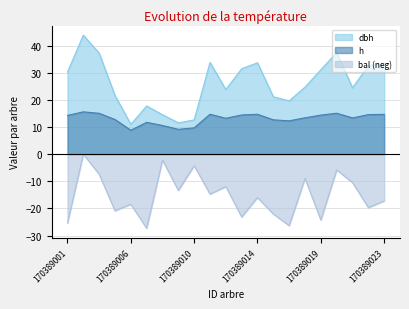

Does the chart display data point markers on the line(s)?

No